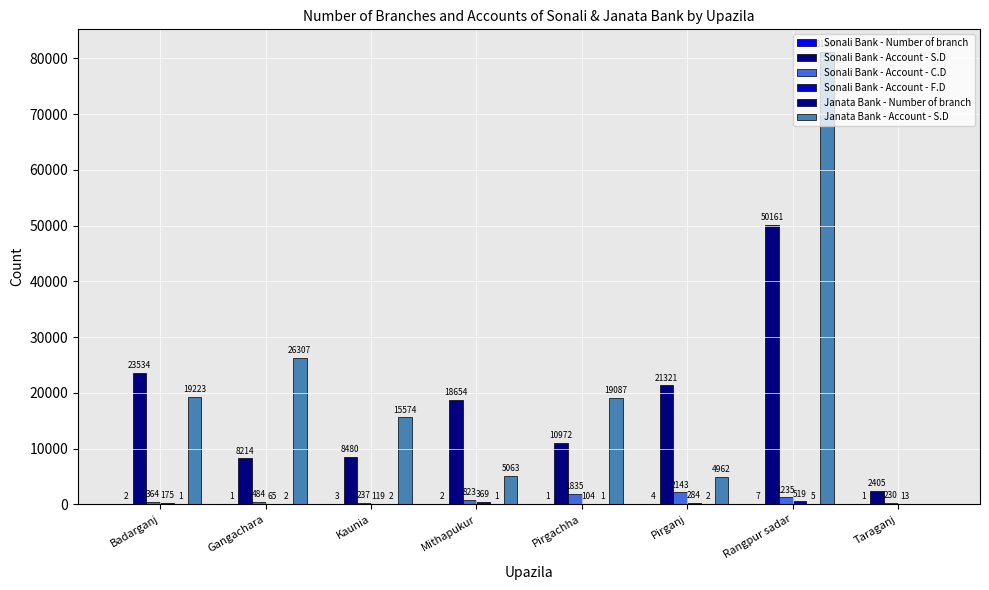

True or false: Sonali Bank - Account - S.D has a value of 28882 at Mithapukur.

False